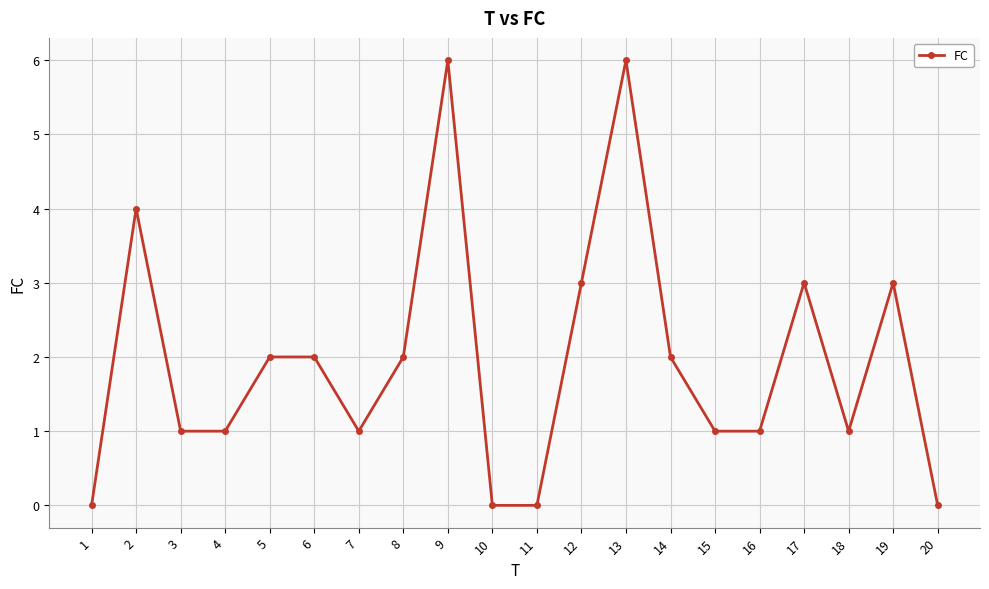

What is the ratio of the value at 17 to the value at 15?

3.0